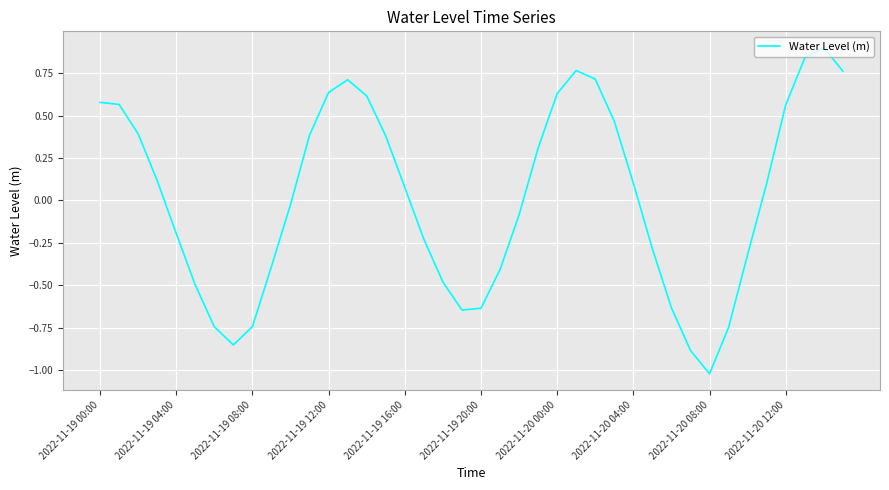

What is the difference between the maximum and minimum values?

1.9